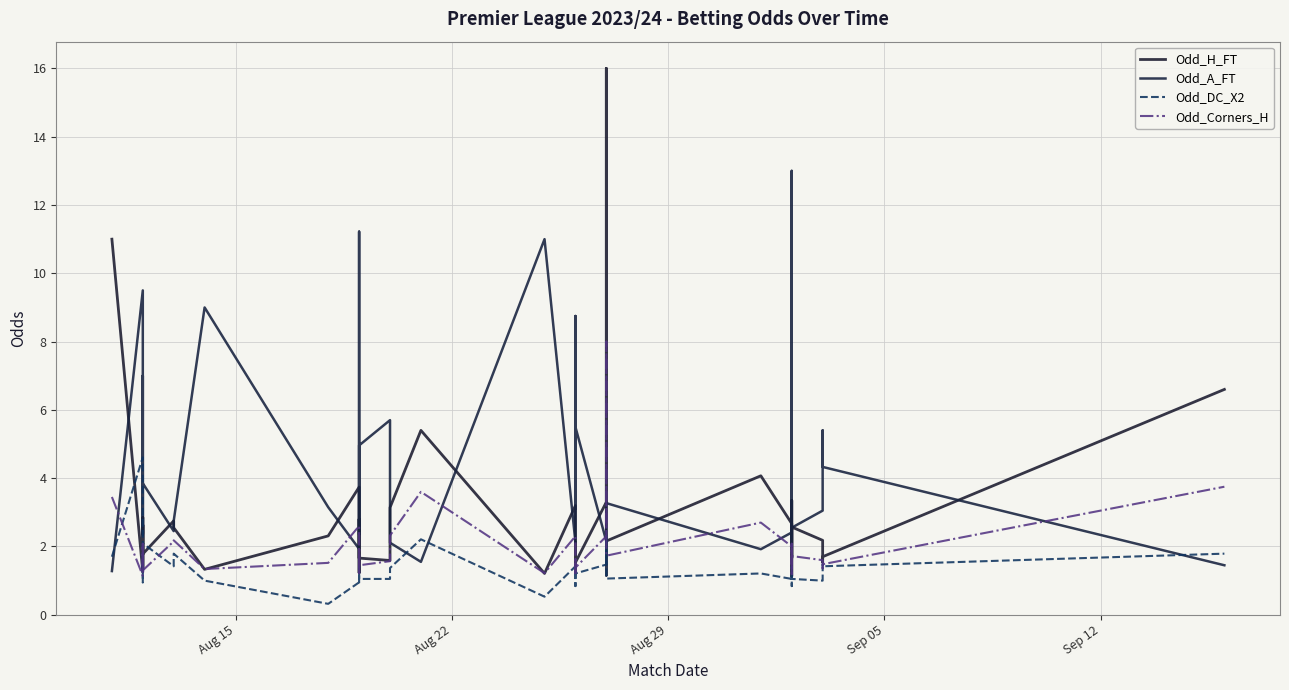

In Odd_H_FT, how many points are lower than both neighbors (excluding endpoints)?

13